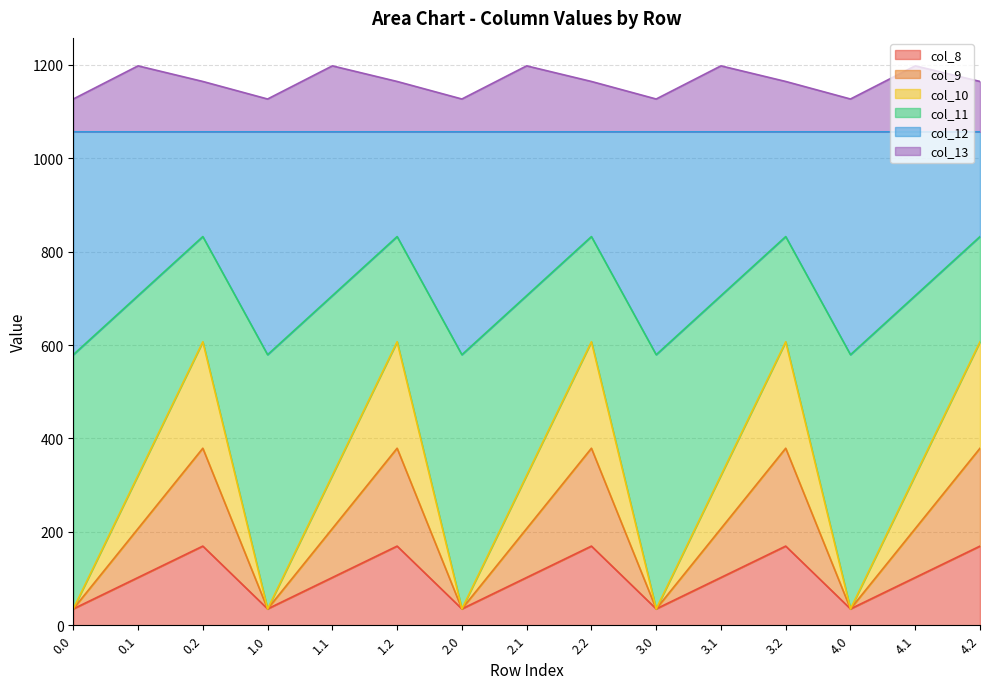

Does the chart display data point markers on the line(s)?

No